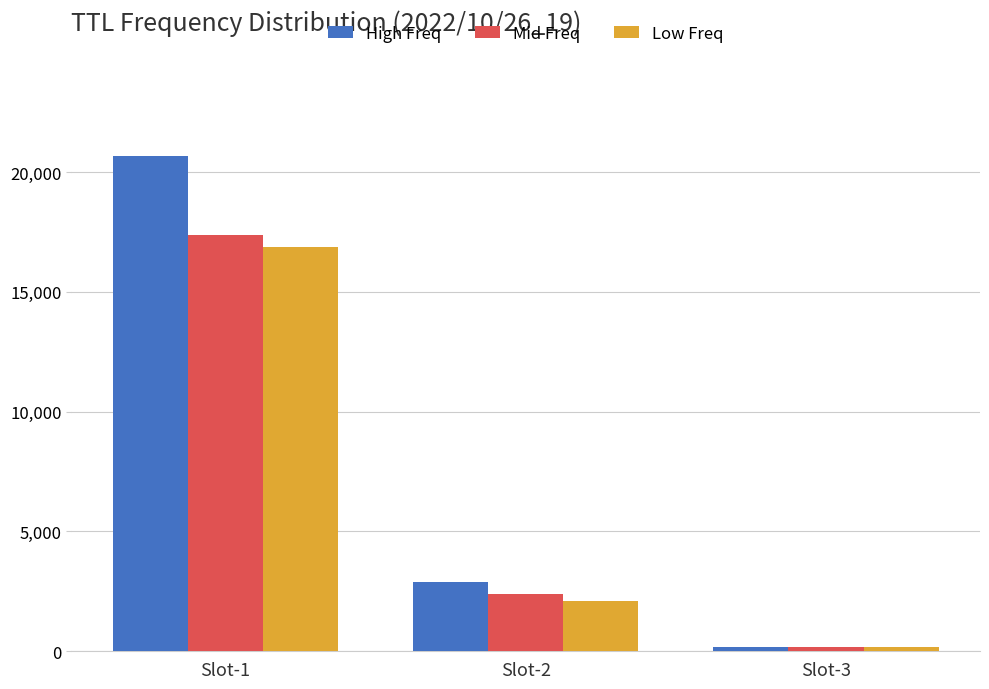

Does the chart contain stacked bars?

No